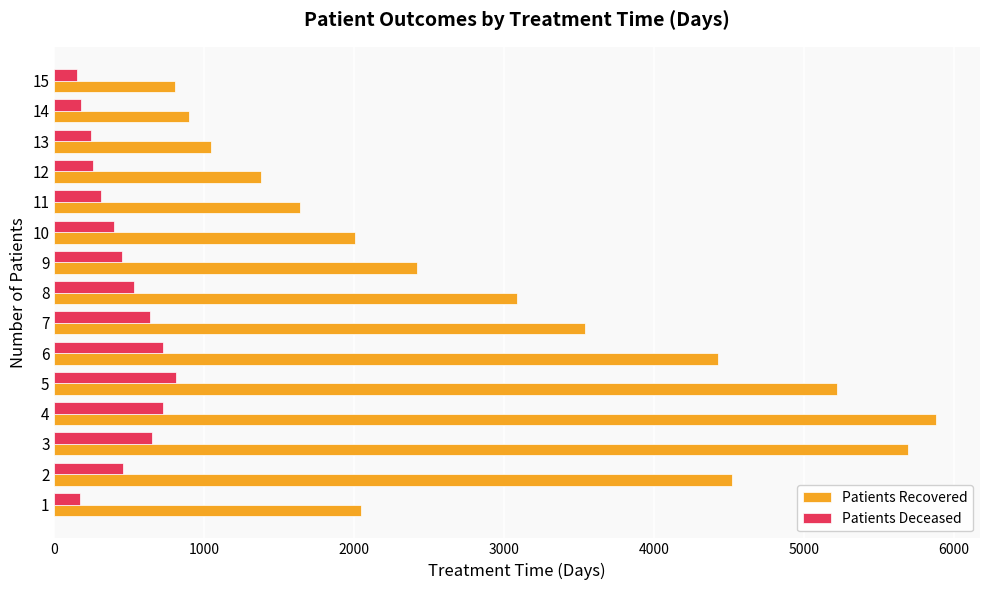

What is the lowest value of the Patients Deceased series?

153